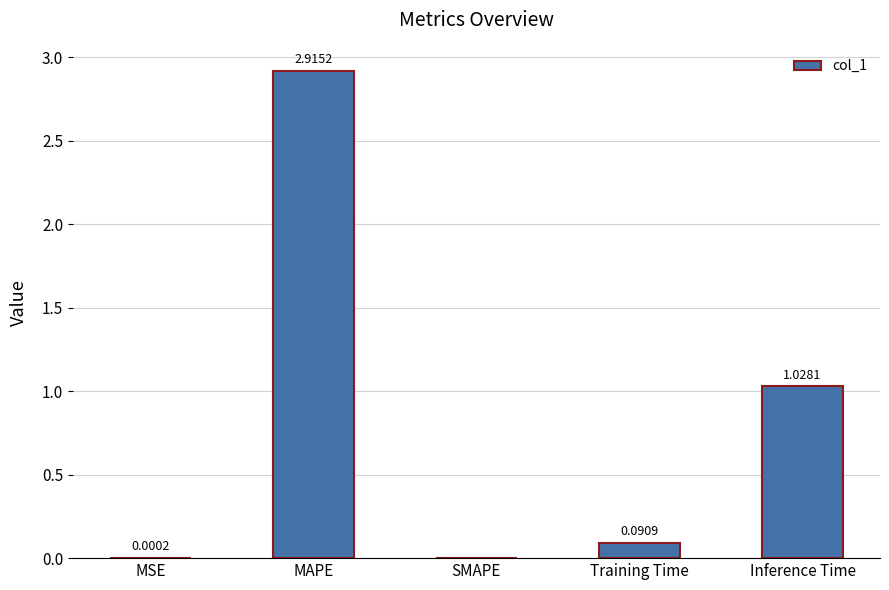

Count the number of data series in this chart.

1